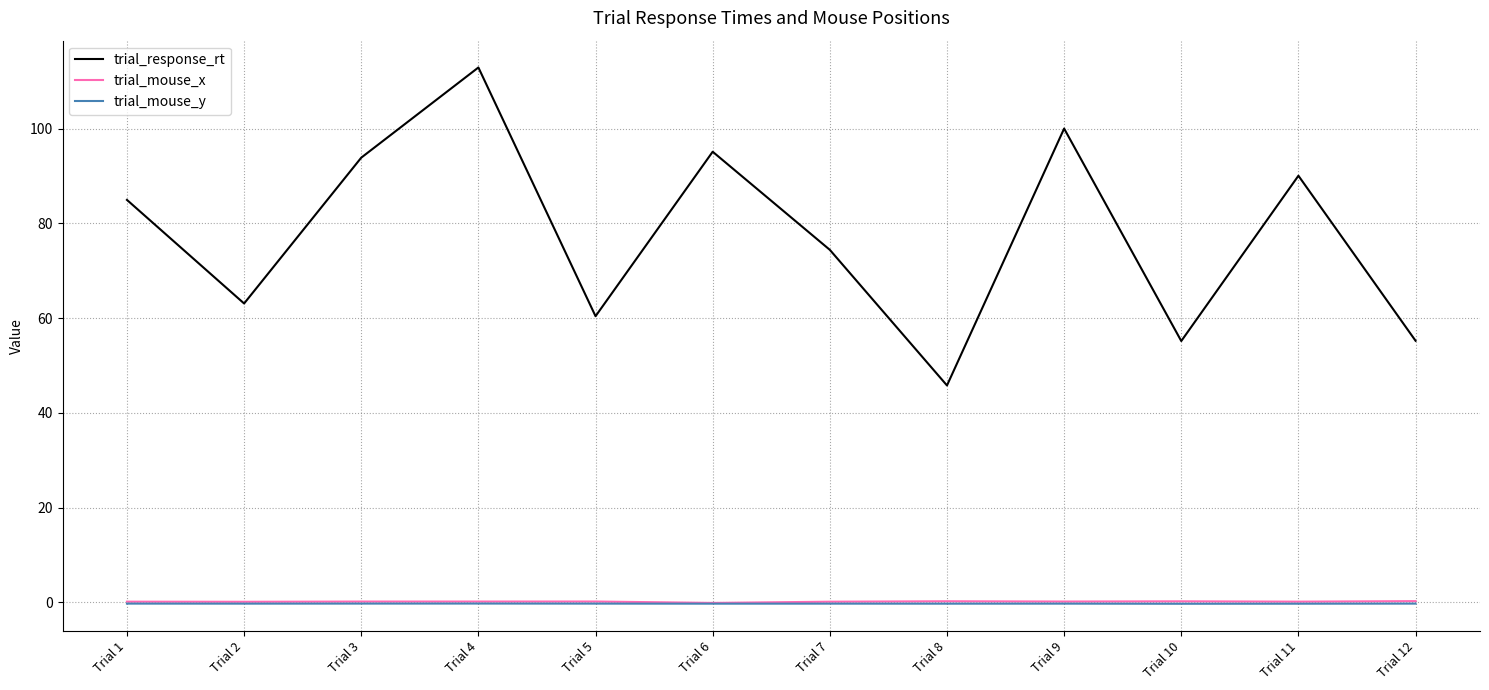

What are all the series names shown in the legend?

trial_response_rt, trial_mouse_x, trial_mouse_y